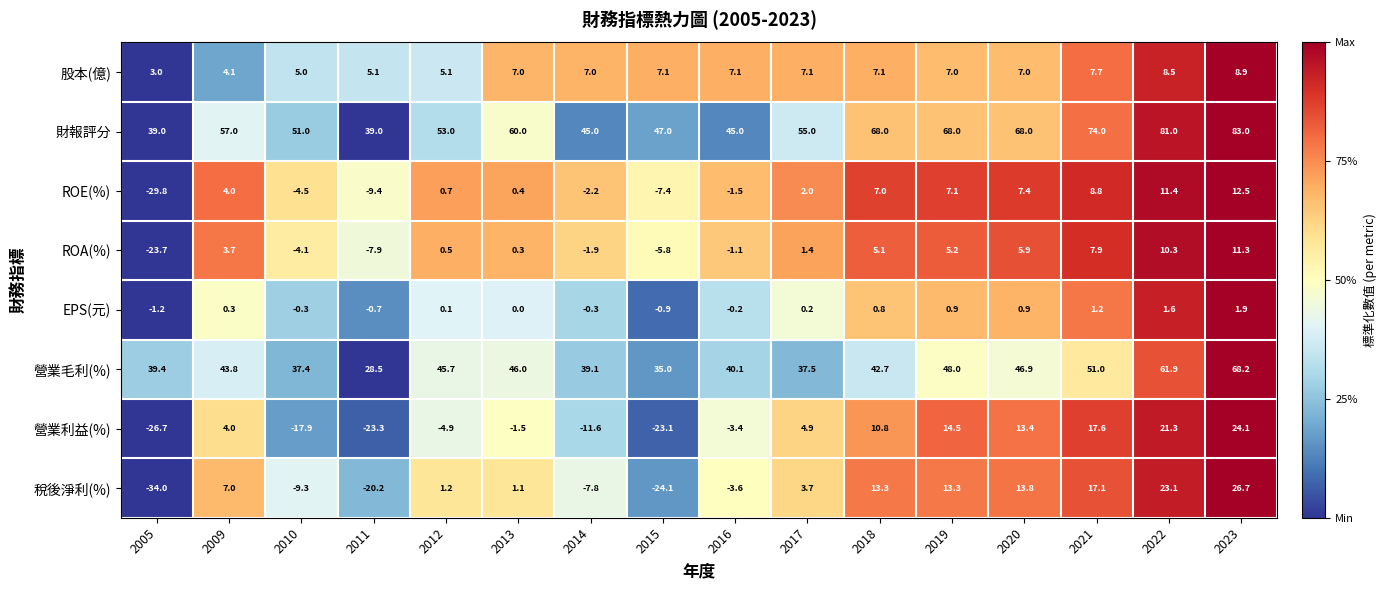

What is the sum of the 股本(億) values at 2020 and 2023?

15.9